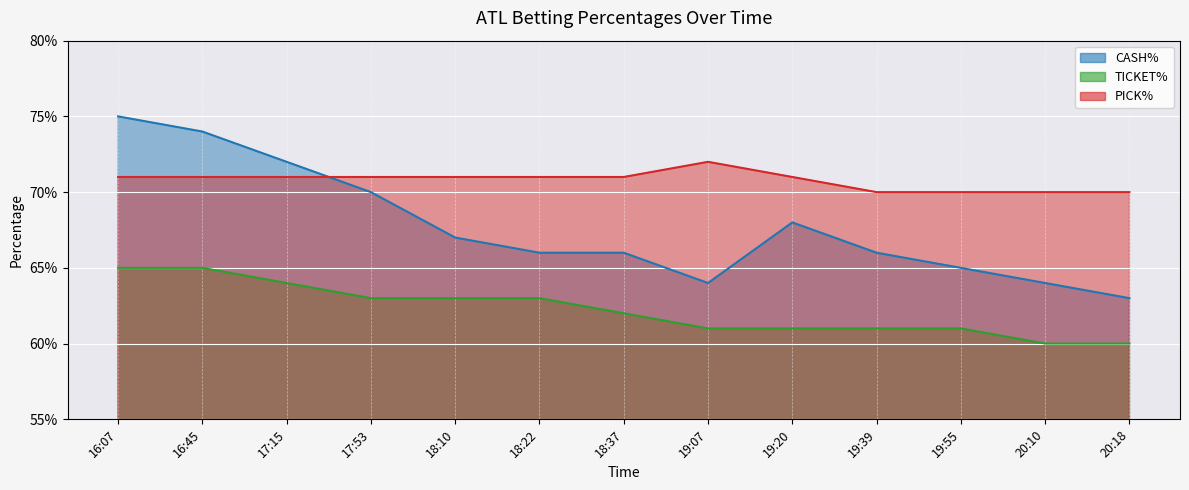

The CASH% series shows 0.6 at 19:07. True or false?

True